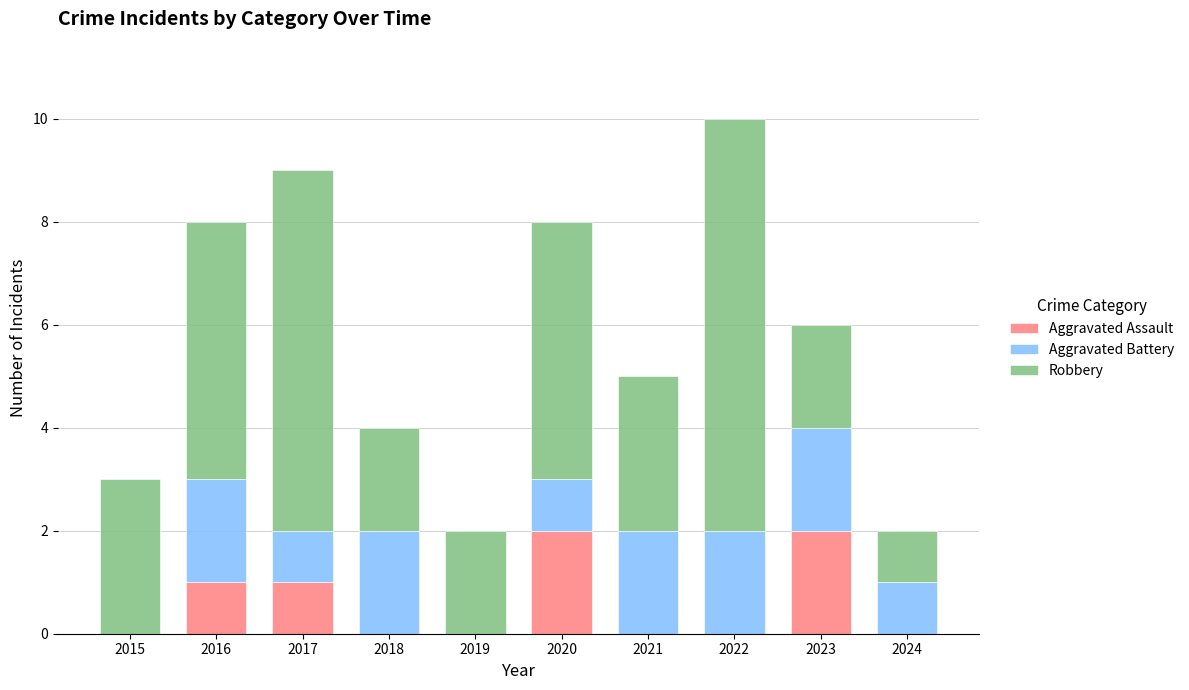

What are all the series names shown in the legend?

Aggravated Assault, Aggravated Battery, Robbery